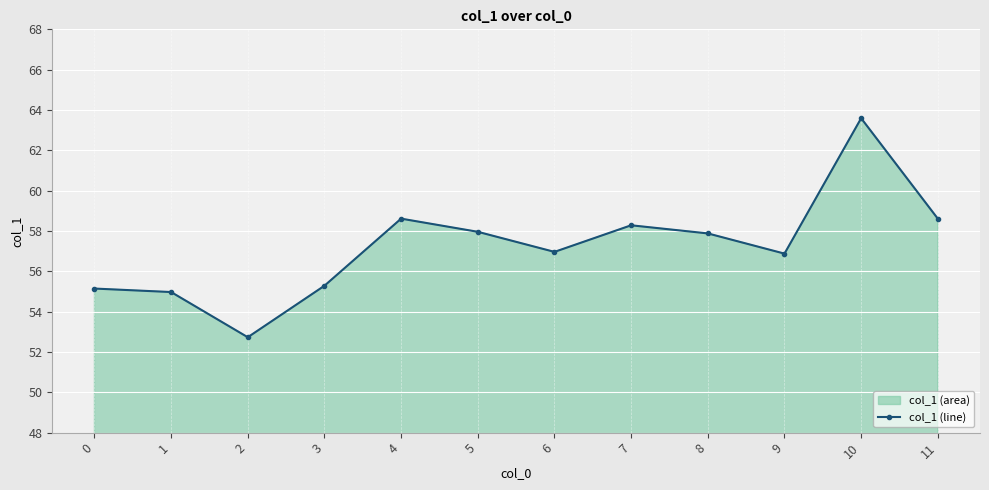

Which label corresponds to the smallest value in the chart?

2